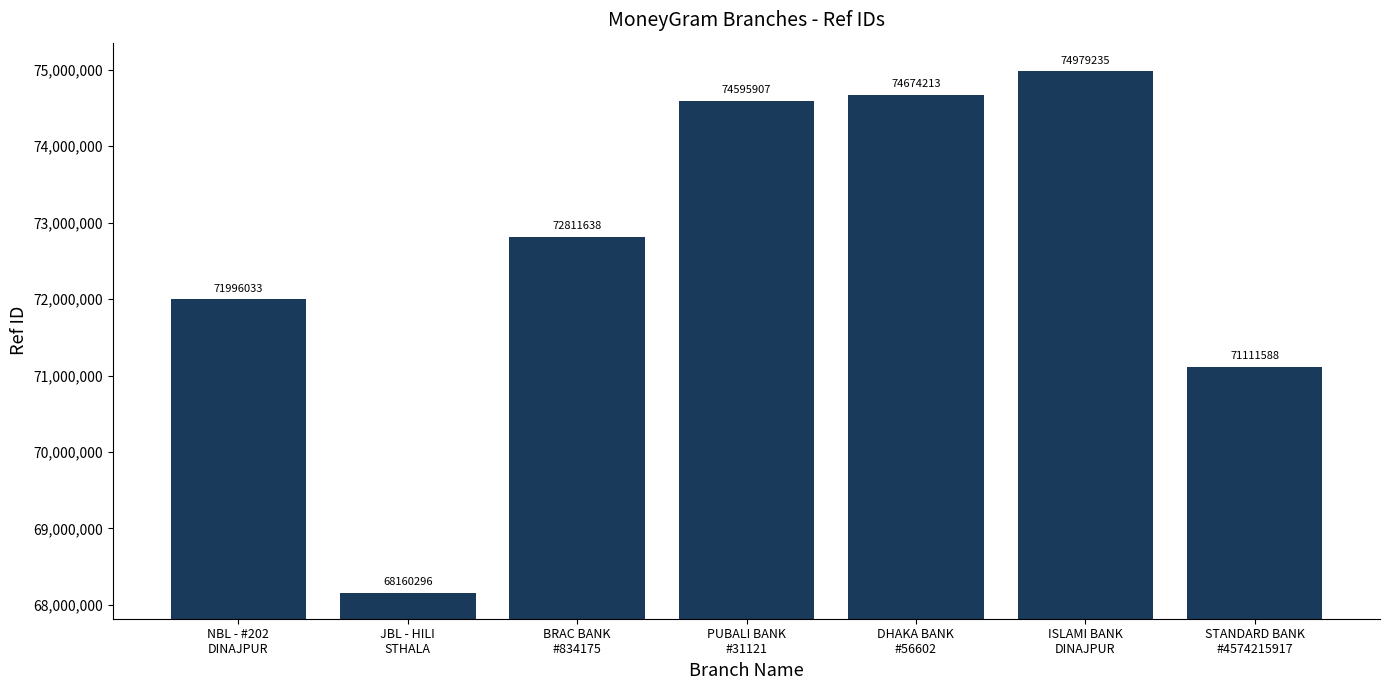

How many data points are less than 72811638?

3